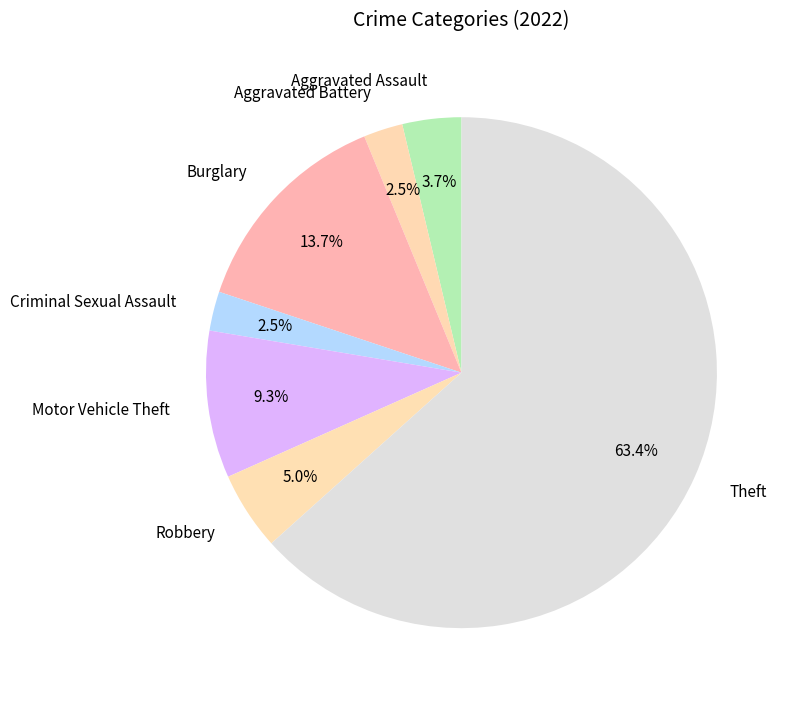

To the nearest percent, what percentage of the pie is Robbery?

5%